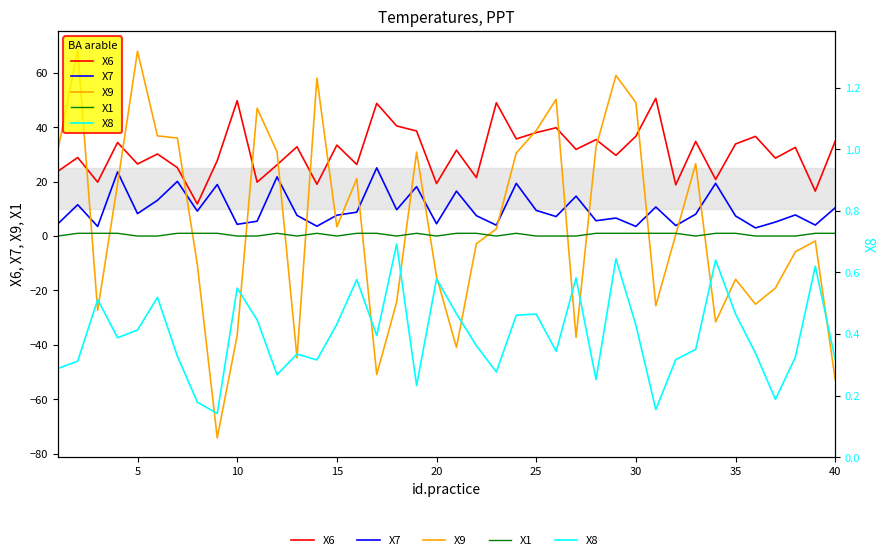

How many distinct data groups are displayed?

5